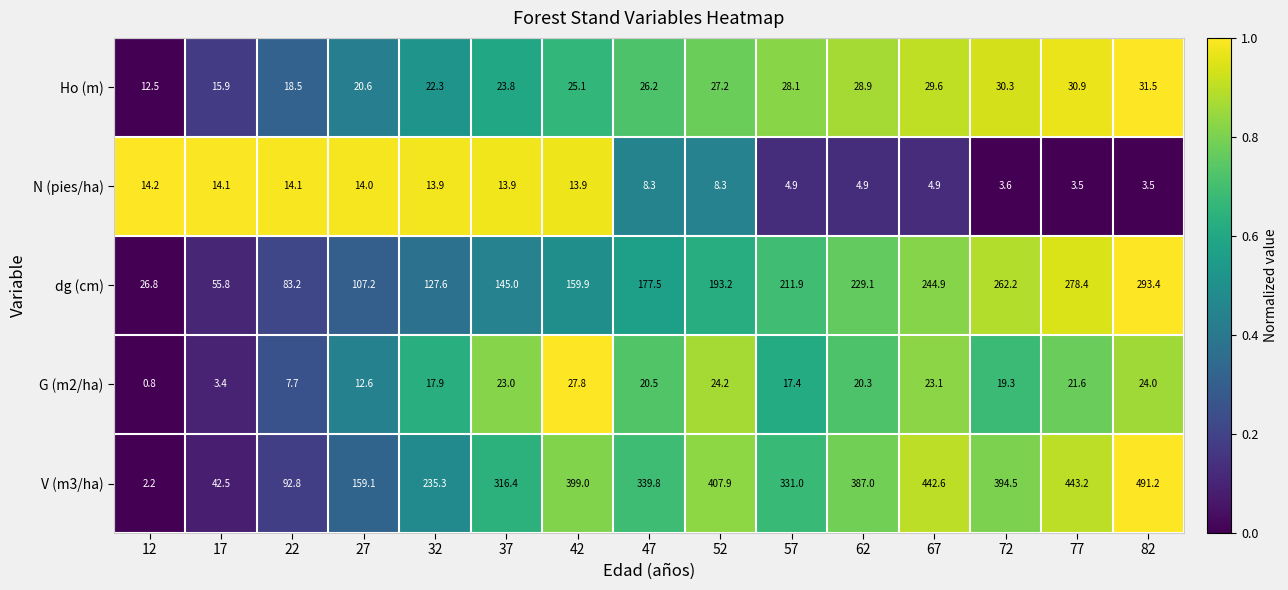

Count the number of categories in the chart.

15